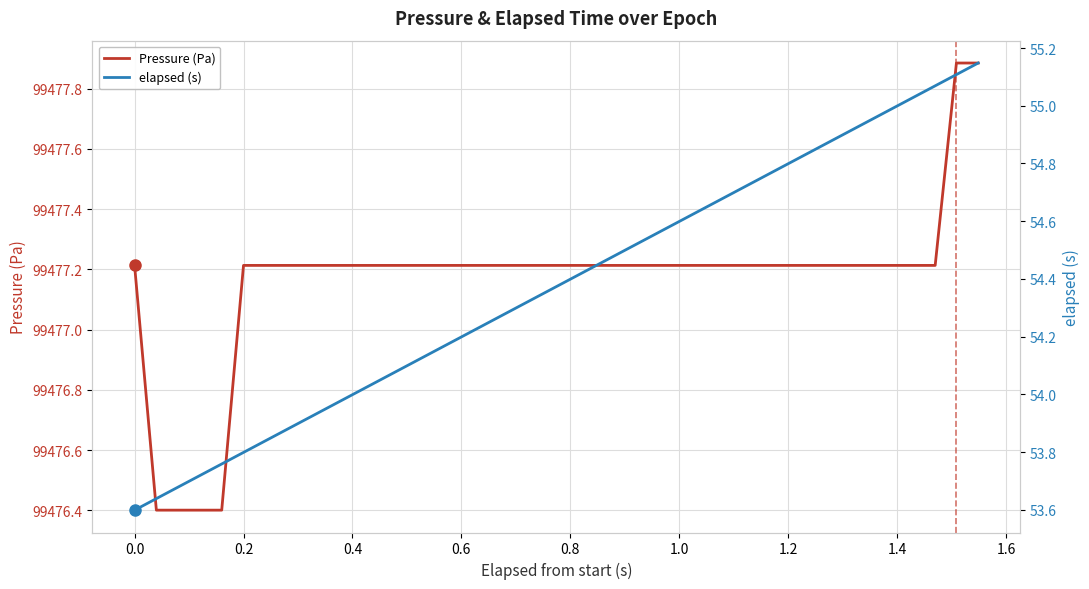

At how many categories does at least one series exceed 89755?

40